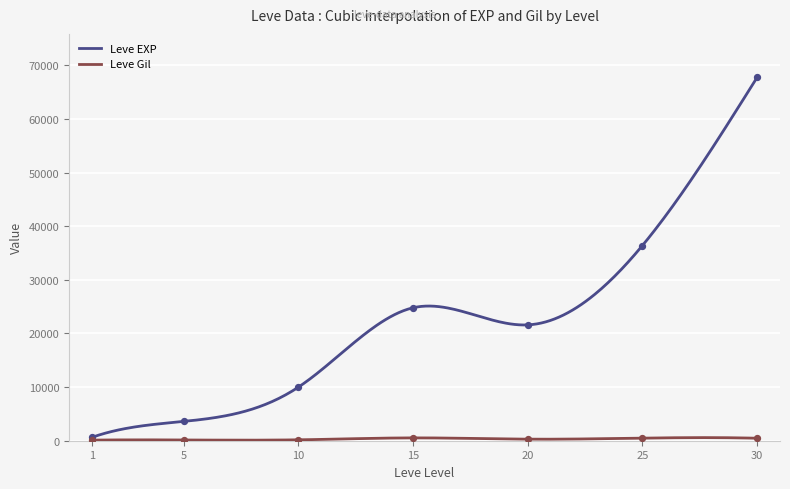

What are all the series names shown in the legend?

Leve EXP, Leve Gil